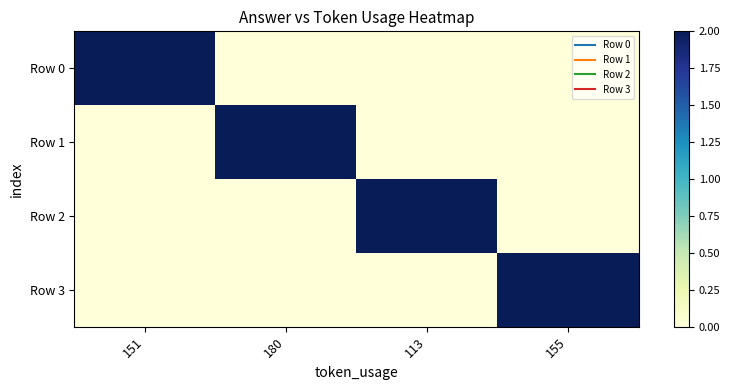

Between 151 and 155, which series saw the biggest shift?

Row 0